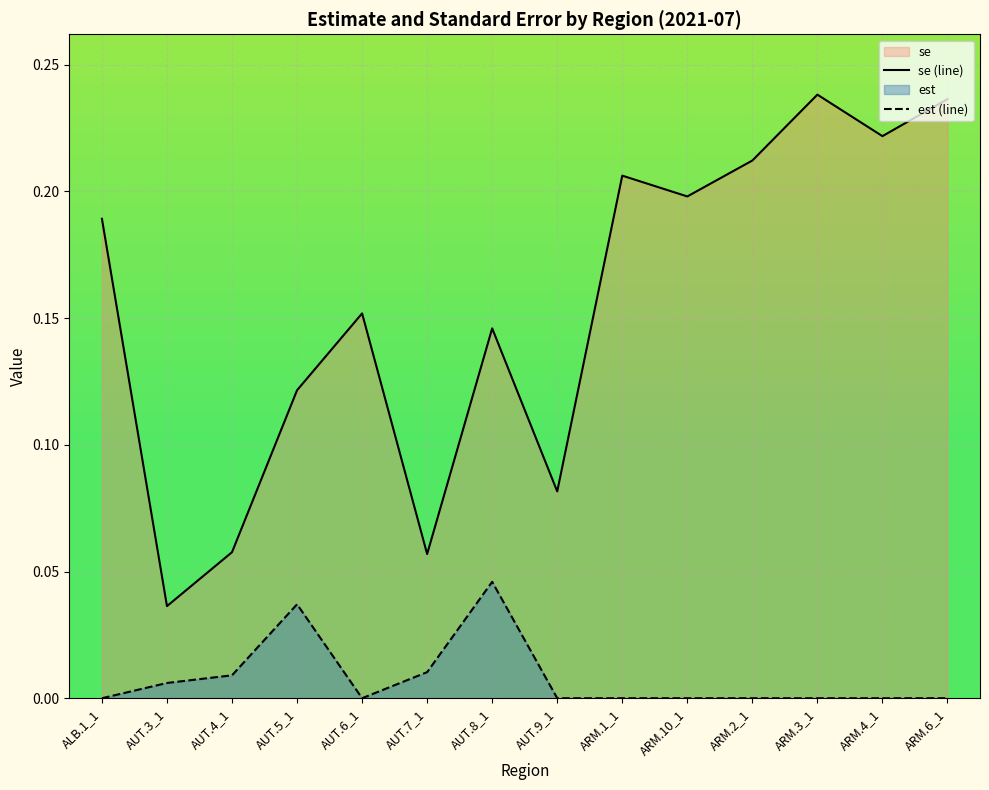

What is the spread (max minus min) of values at ARM.4_1?

0.2